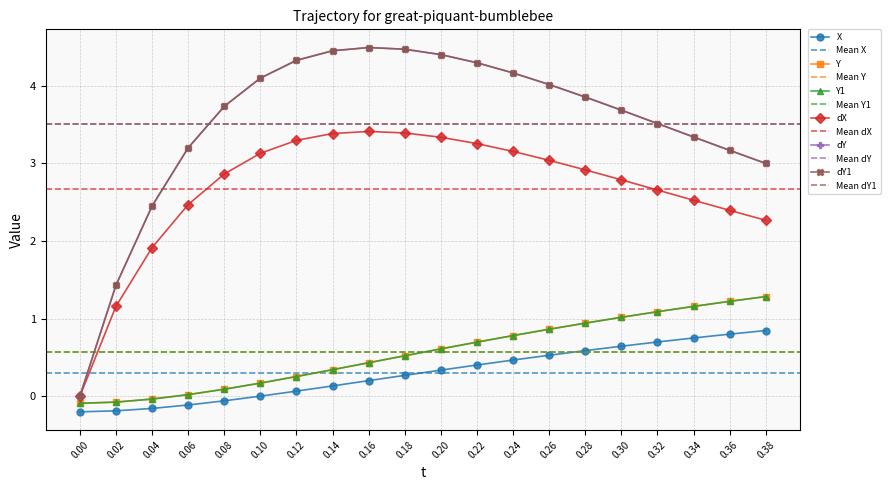

The dX series shows 3.3 at 0.12. True or false?

True